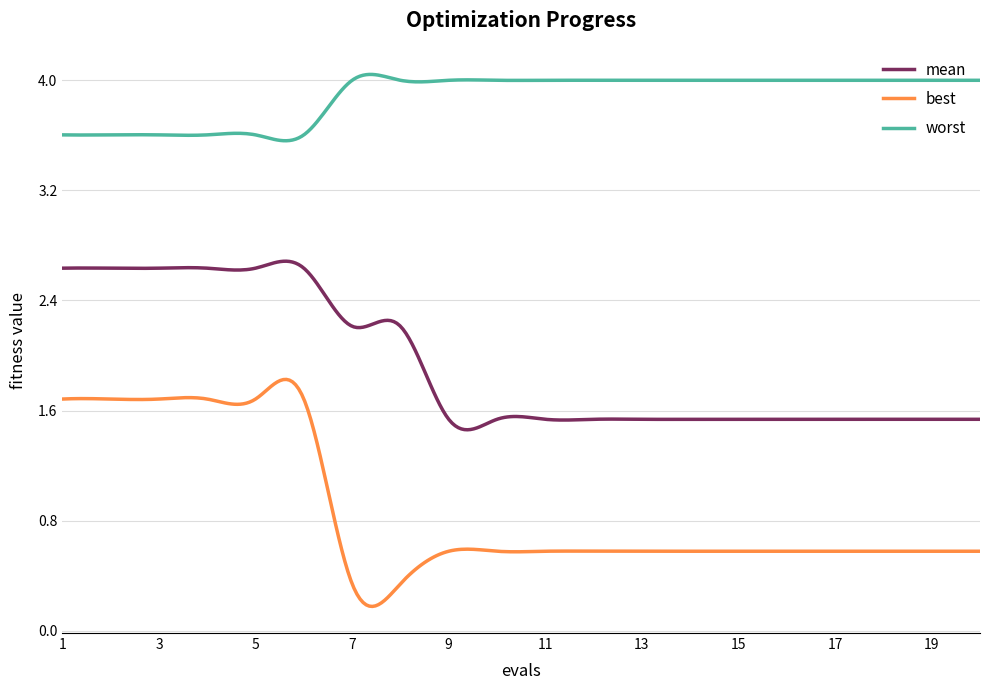

True or false: worst and best cross at least once.

False